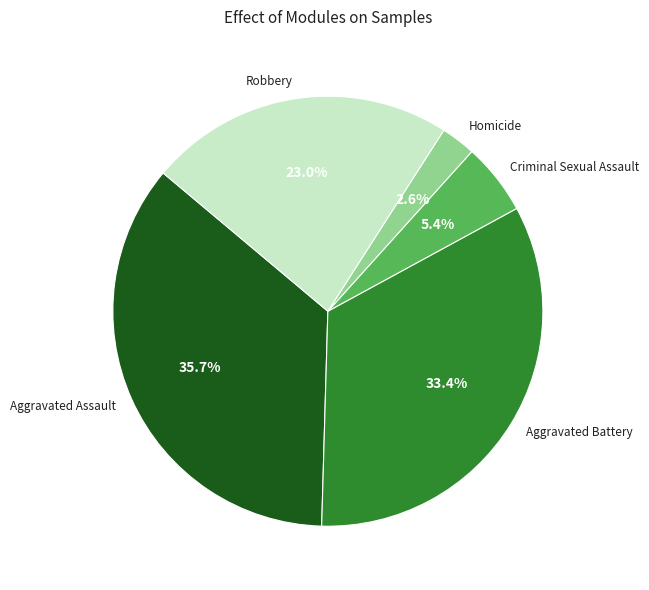

What is the smallest slice in the pie chart?

Homicide